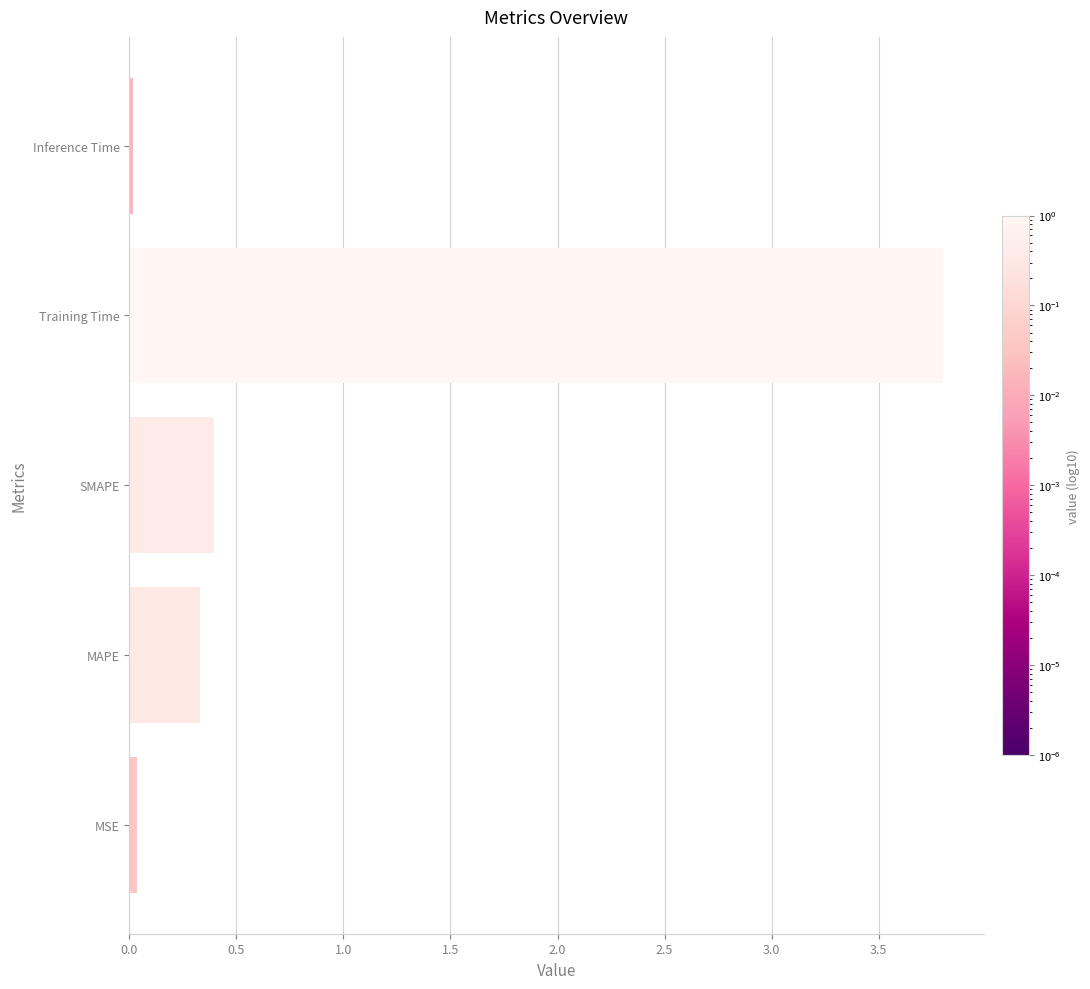

True or false: the data shows 0.0 at MSE.

True